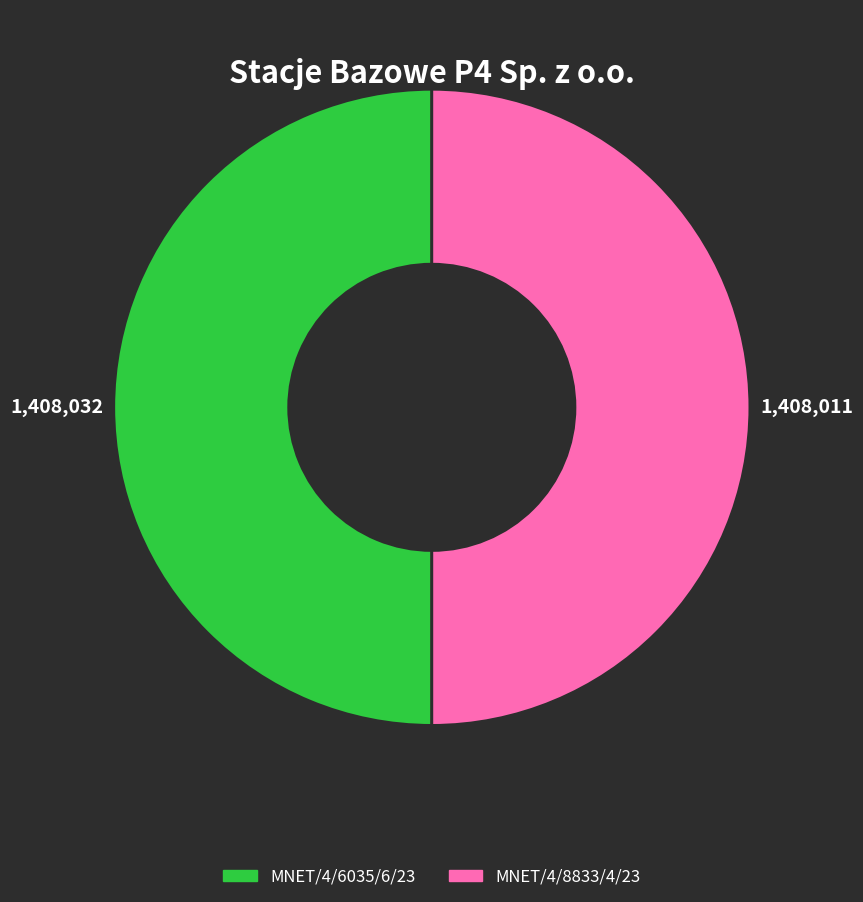

True or false: MNET/4/6035/6/23 accounts for 35% of the total.

False